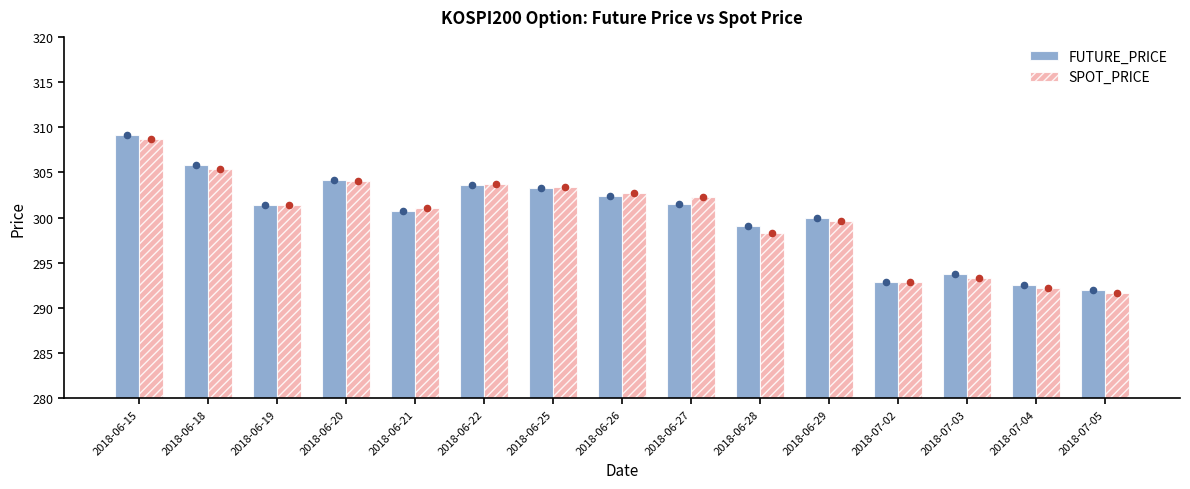

What are all the series names shown in the legend?

FUTURE_PRICE, SPOT_PRICE